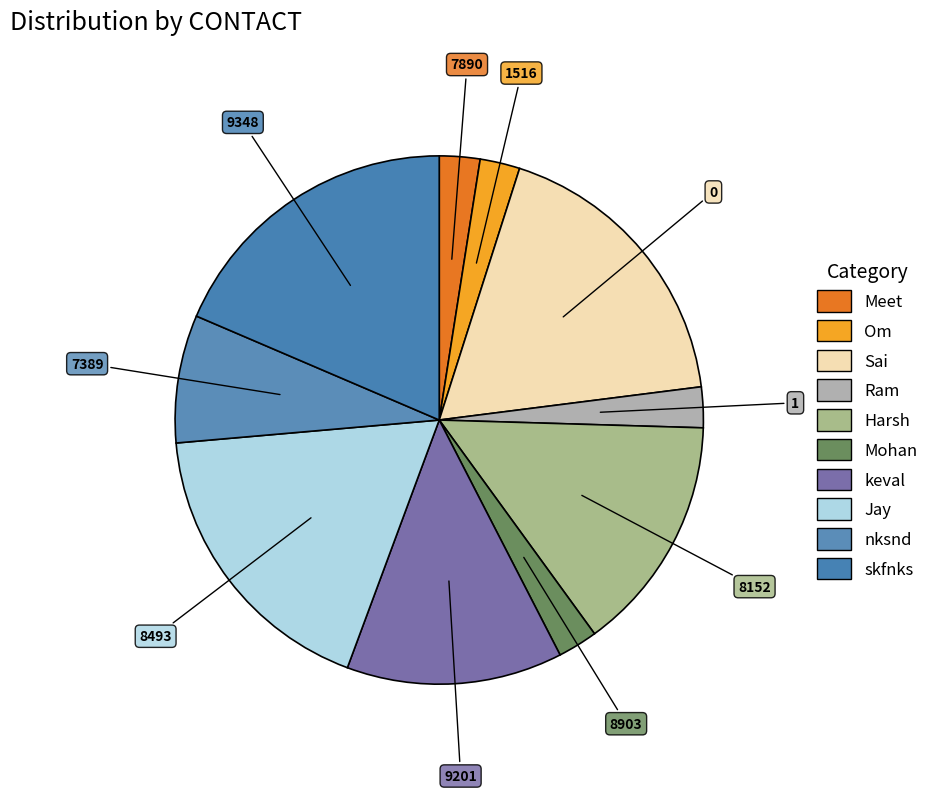

How many slices are in this pie chart?

10